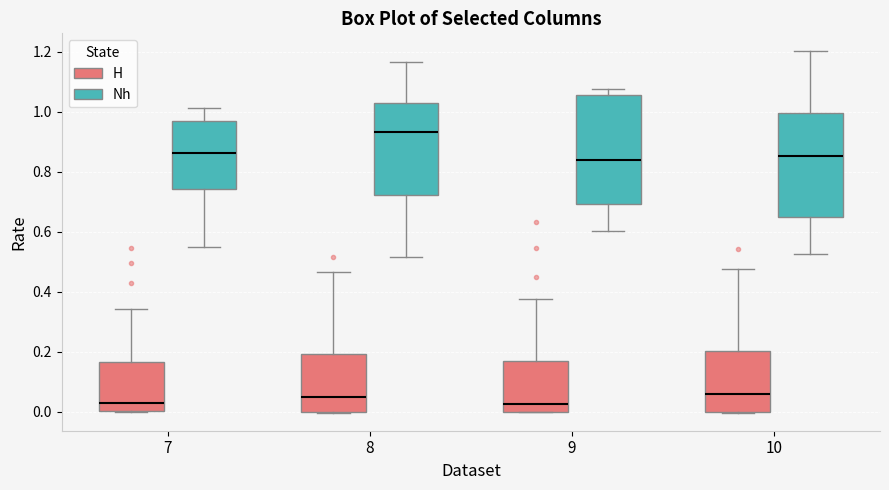

Where is the lower edge of the box for 9 (H) on the y-axis? The values are not printed on the chart, so give them approximately, as read against the axis.

0.00